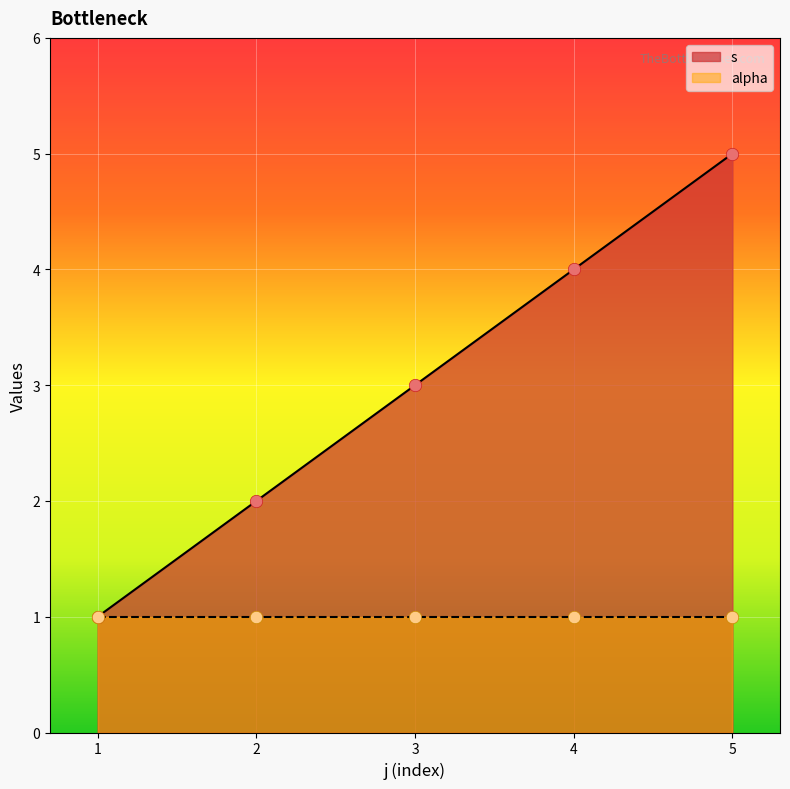

True or false: s has a value of 4 at 4.

True